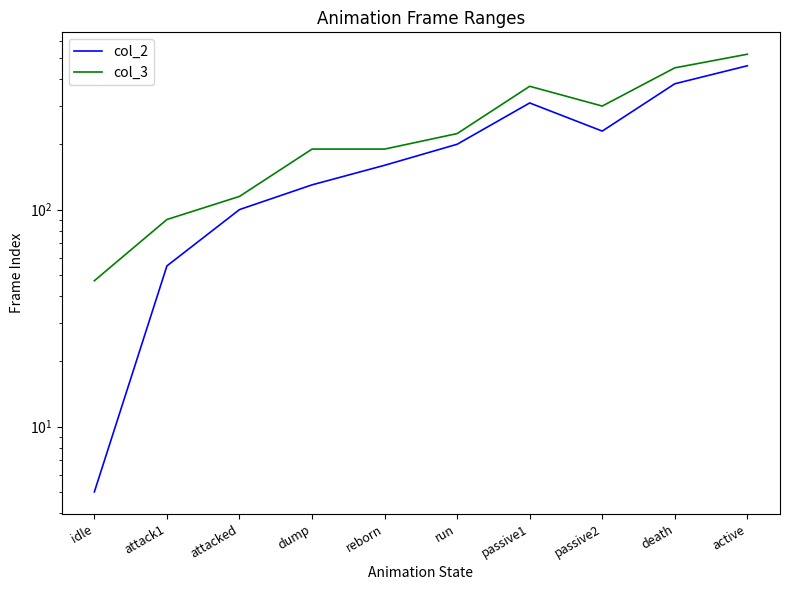

What is the difference between the col_3 values at attack1 and run?

134